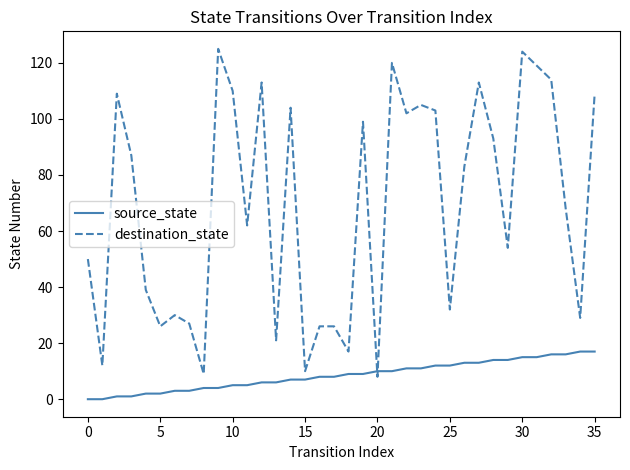

Which series has the largest total across all categories?

destination_state